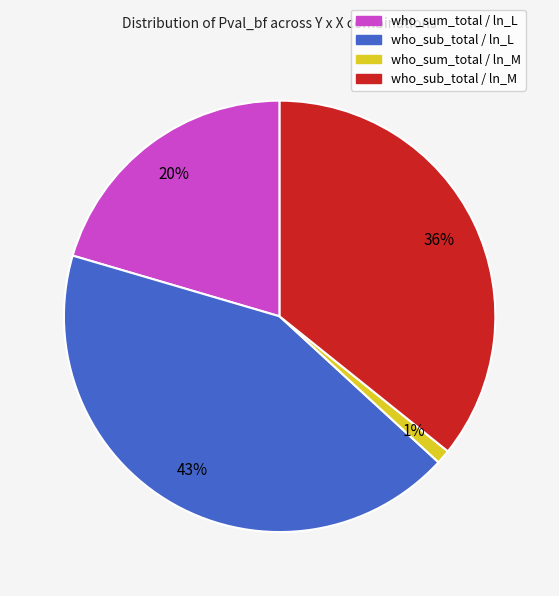

What is the smallest slice in the pie chart?

who_sum_total / ln_M